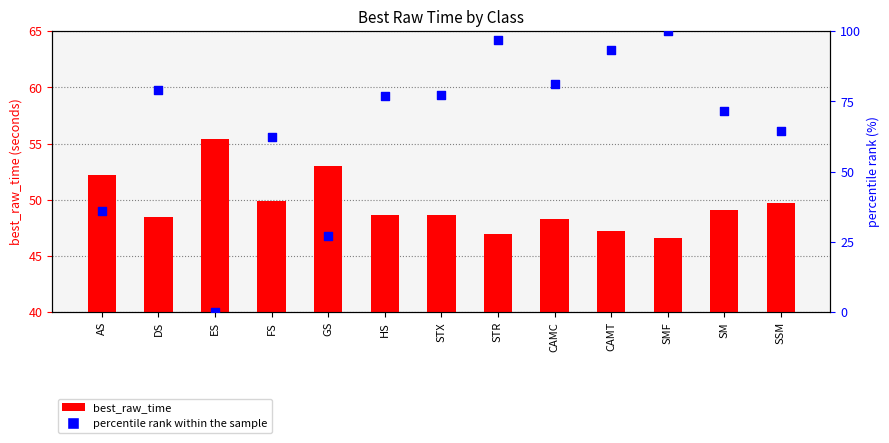

Is the value of best_raw_time at SM greater than the value of percentile rank within the sample at STX?

No